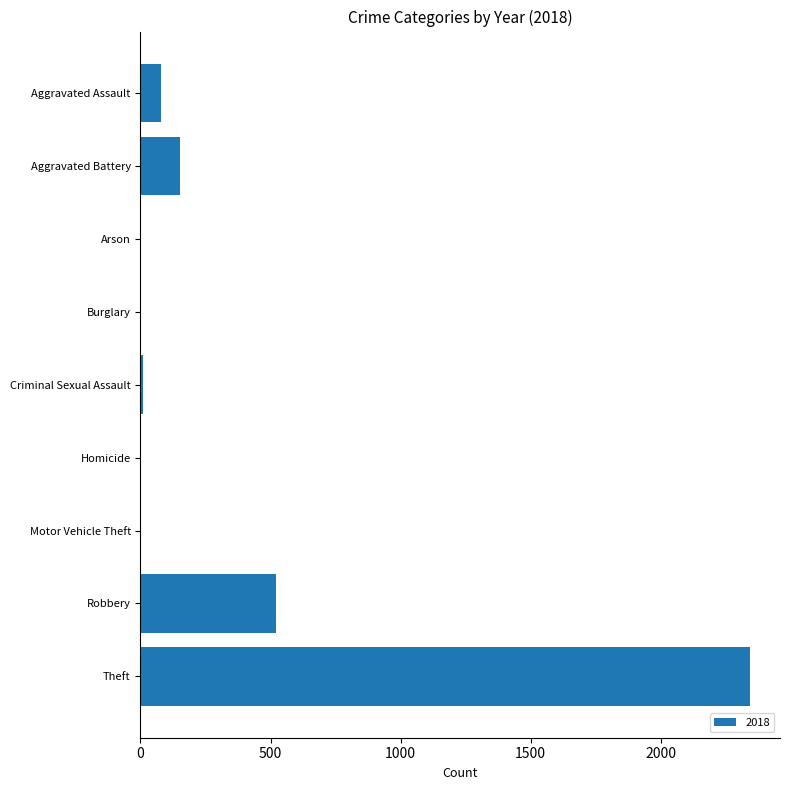

What is the sum of all values?

3103